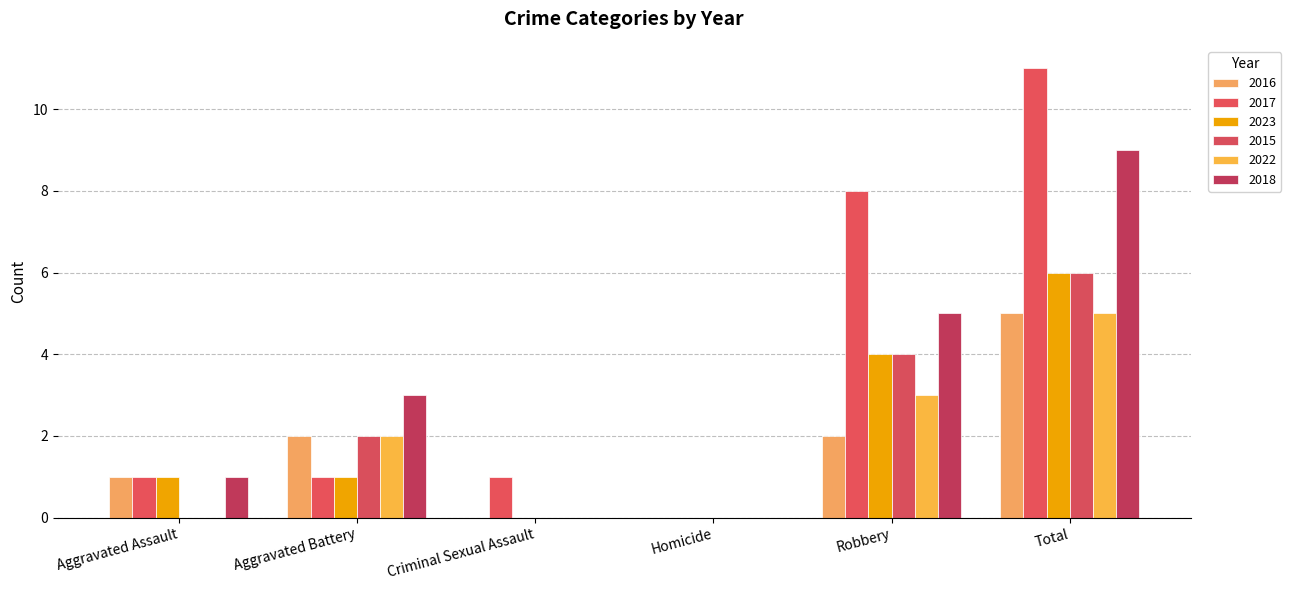

What are all the series names shown in the legend?

2016, 2017, 2023, 2015, 2022, 2018